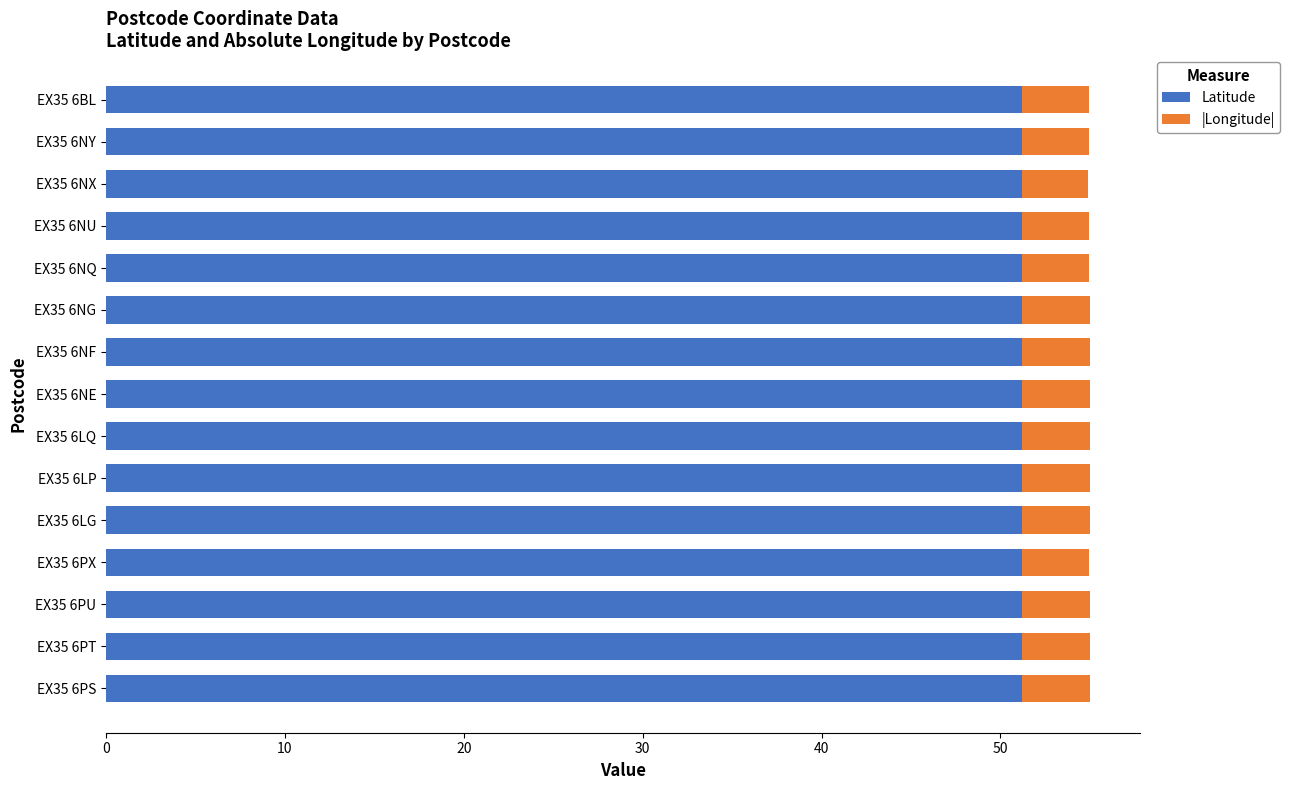

What is the total value across all series at EX35 6LQ?

55.0